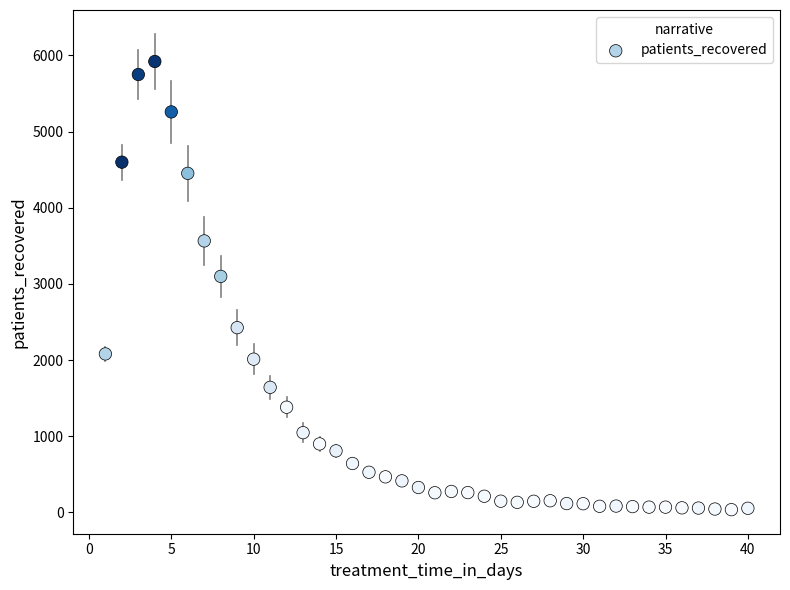

What Y value in the scatter plot is closest to 2978?

3099